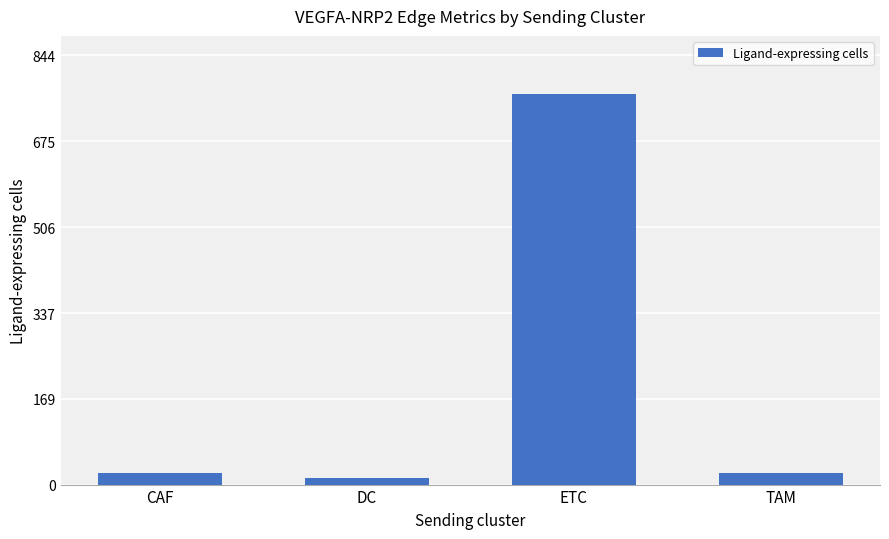

What position from the right is ETC?

2